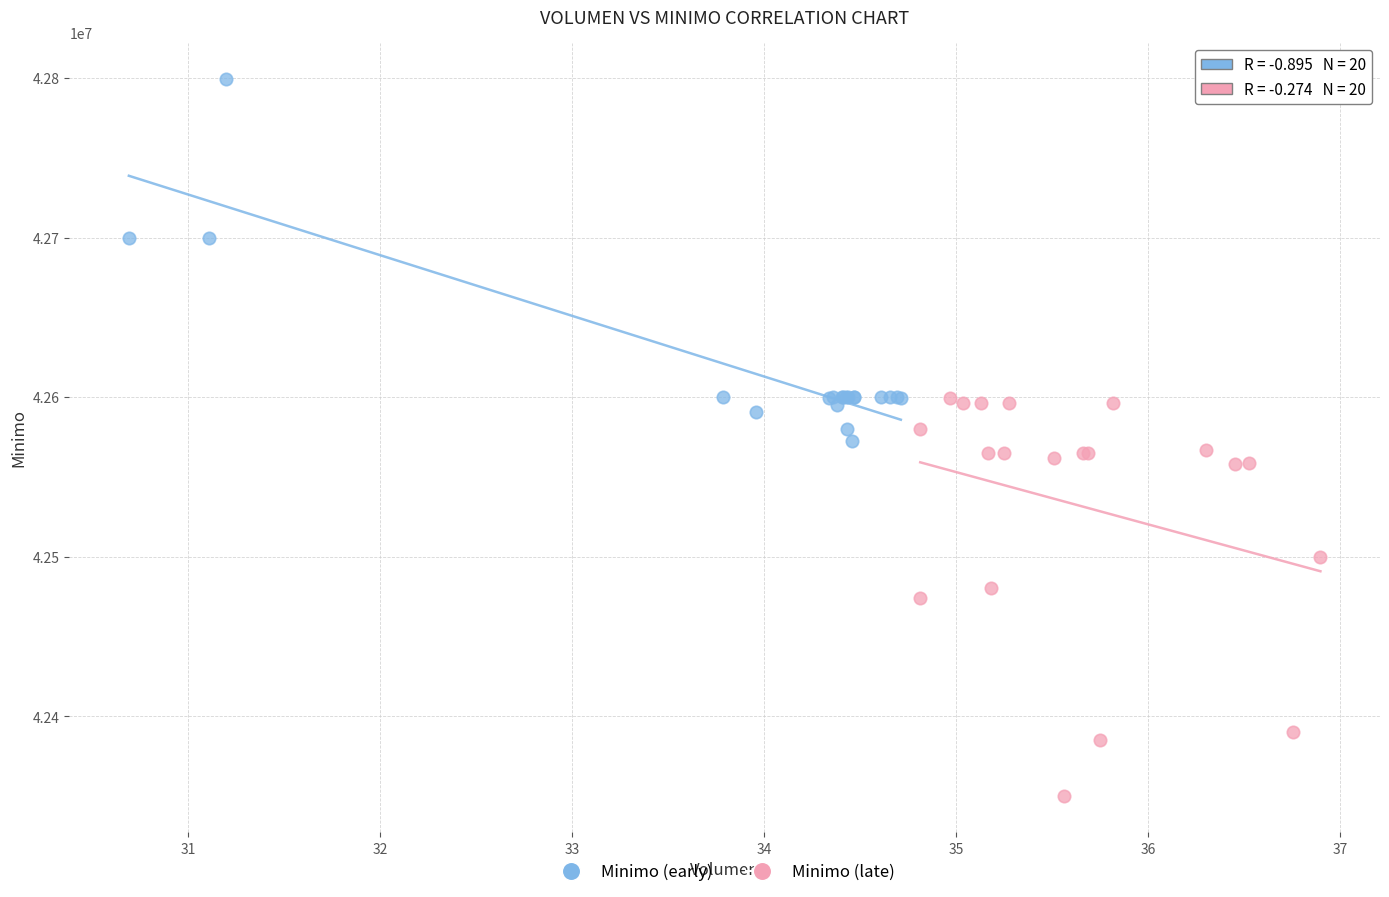

What are all the series names shown in the legend?

Minimo (early), Minimo (late)